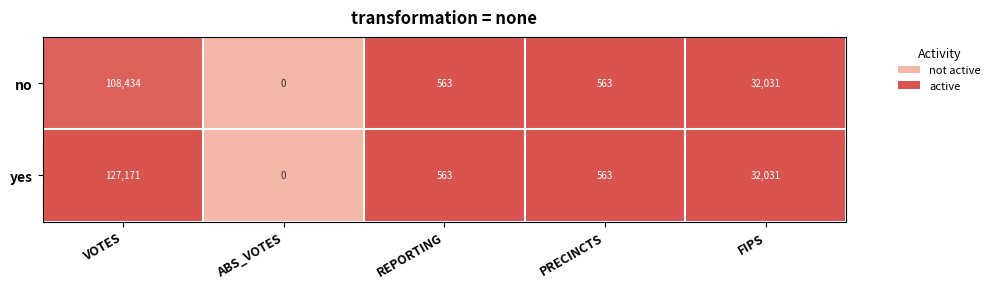

At which label does no first exceed 563?

VOTES